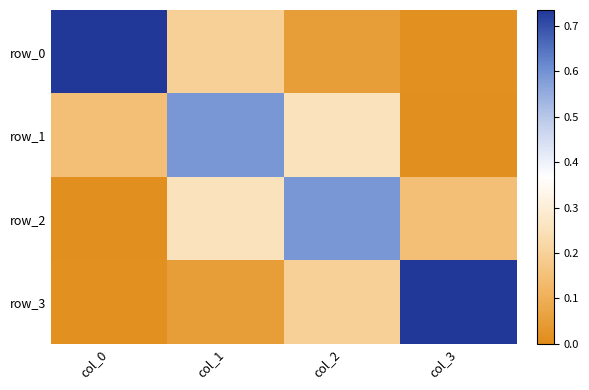

How many series are shown in this chart?

4